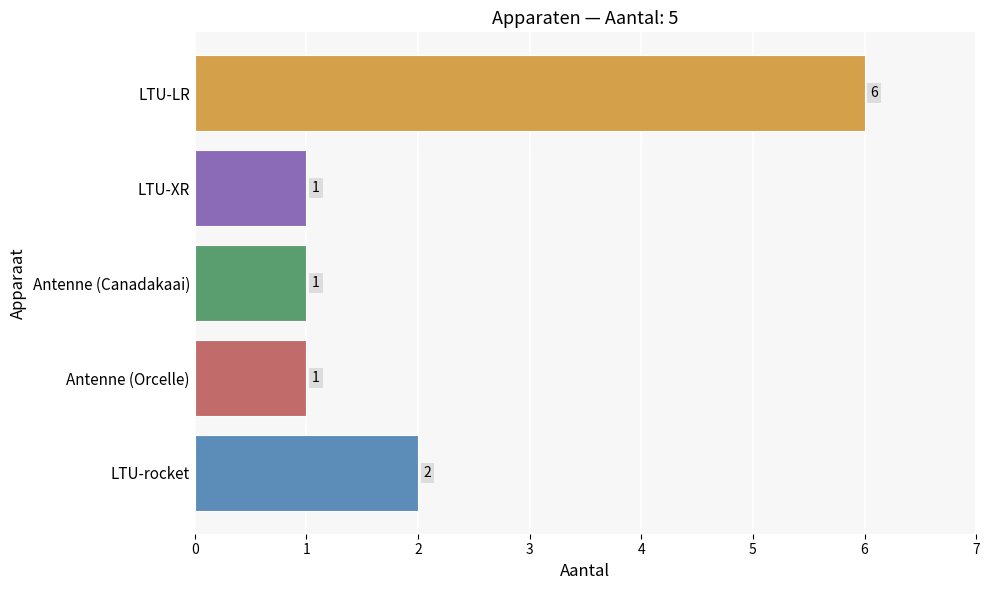

Reading top to bottom, list all the values displayed in this chart.

6	1	1	1	2